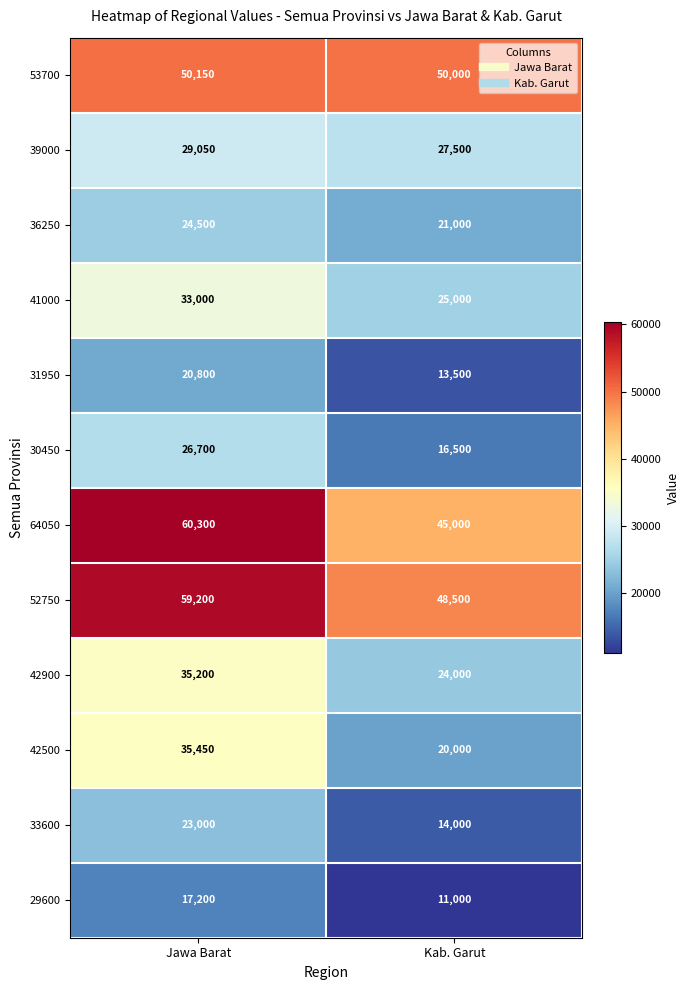

The 33600 series shows 24817 at Kab. Garut. True or false?

False